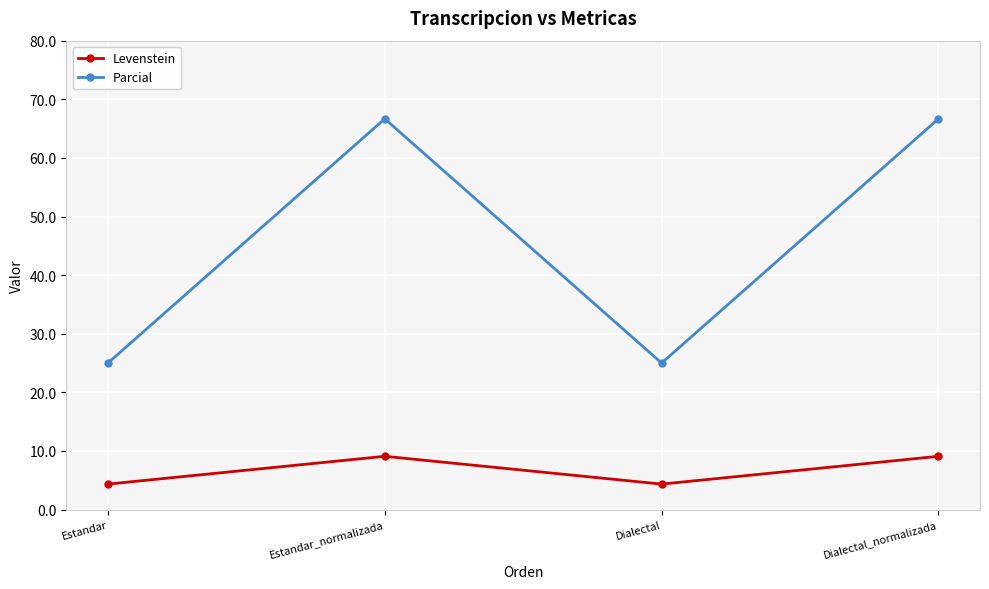

Rank the series by their average value, from highest to lowest.

Parcial, Levenstein